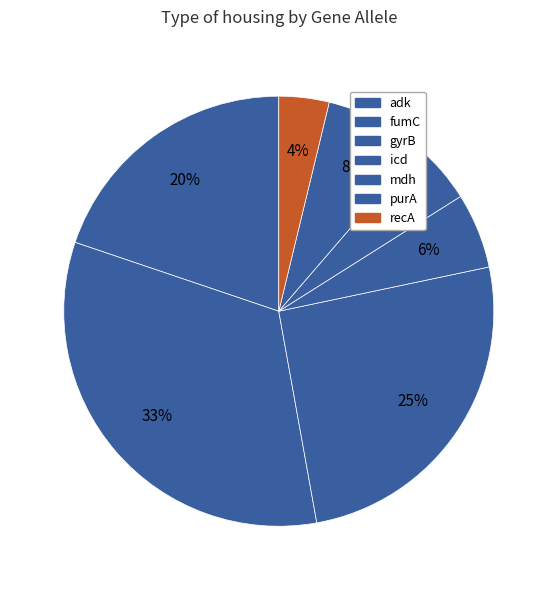

Rank the categories by value from highest to lowest.

fumC, gyrB, adk, purA, icd, mdh, recA